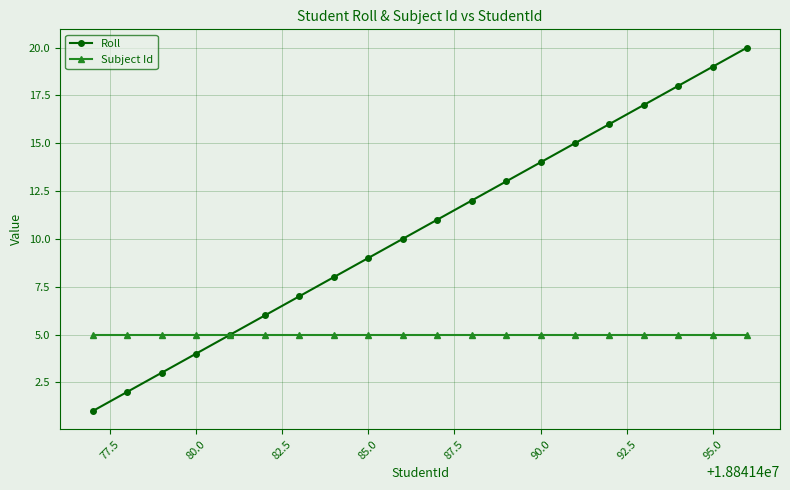

What is the lowest value of the Subject Id series?

5